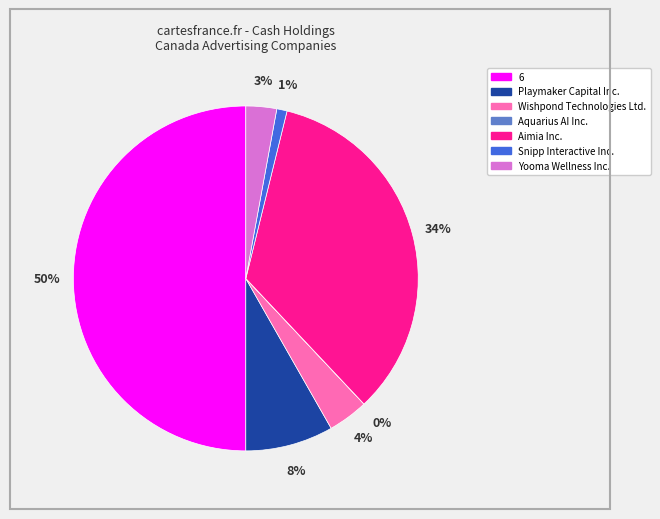

Which slice is the largest?

6